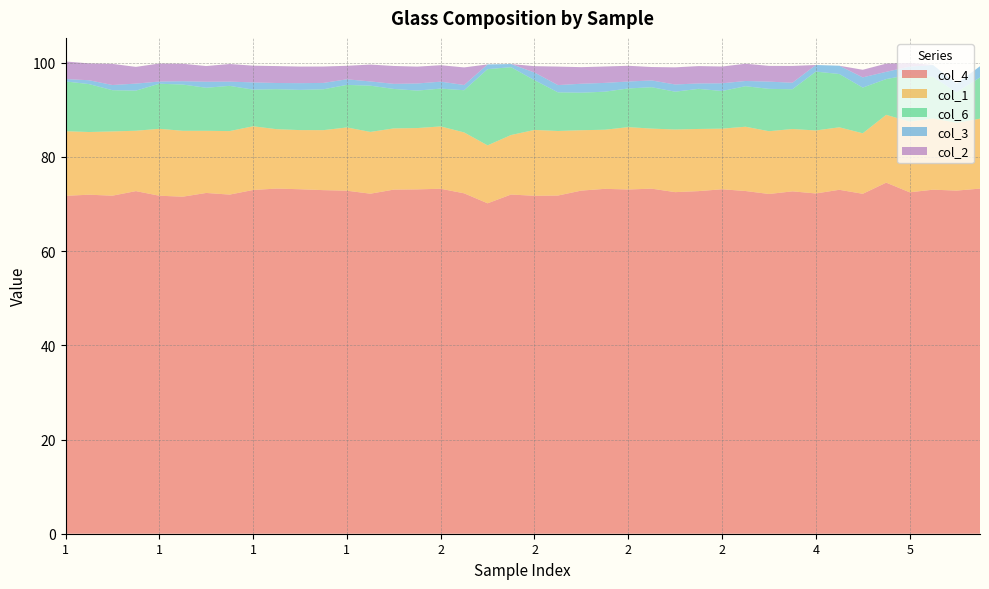

Reading left to right, what are all the values shown in this chart?

col_4: 71.7	72.0	71.8	72.8	71.8	71.6	72.4	72.0	73.0	73.3	73.1	73.0	72.8	72.2	73.1	73.1	73.2	72.3	70.2	72.0	71.8	71.8	72.9	73.2	73.1	73.3	72.5	72.8	73.1	72.8	72.1	72.7	72.3	73.0	72.2	74.5	72.5	73.1	72.9	73.3
col_1: 13.7	13.3	13.6	12.8	14.2	14.0	13.2	13.5	13.5	12.6	12.6	12.7	13.4	13.1	13.0	13.0	13.2	12.9	12.3	12.6	14.0	13.7	12.8	12.6	13.2	12.8	13.3	13.2	12.9	13.6	13.3	13.2	13.4	13.3	12.9	14.4	15.0	15.1	14.4	14.9
col_6: 10.6	10.2	8.8	8.5	9.6	9.8	9.1	9.6	7.8	8.5	8.5	8.7	9.0	9.8	8.4	8.0	8.0	9.0	16.2	14.4	10.6	8.2	8.0	8.1	8.2	8.8	8.0	8.5	8.0	8.6	9.0	8.4	12.5	11.3	9.7	7.6	9.9	8.8	6.5	8.8
col_3: 0.5	0.8	1.1	1.5	0.5	0.7	1.3	0.9	1.5	1.3	1.4	1.3	1.2	0.9	1.1	1.5	1.5	1.1	1.0	0.7	1.6	1.5	1.9	1.9	1.5	1.4	1.5	1.2	1.6	1.1	1.5	1.4	1.4	1.8	2.2	1.5	1.7	2.5	1.8	2.4
col_2: 3.7	3.6	4.5	3.6	3.8	3.7	3.3	3.7	3.6	3.6	3.5	3.5	2.9	3.6	3.8	3.6	3.5	3.7	0.0	0.0	1.4	3.9	3.5	3.5	3.3	2.9	3.6	3.7	3.6	3.7	3.3	3.6	0.0	0.0	1.6	1.7	0.8	0.0	0.0	0.0